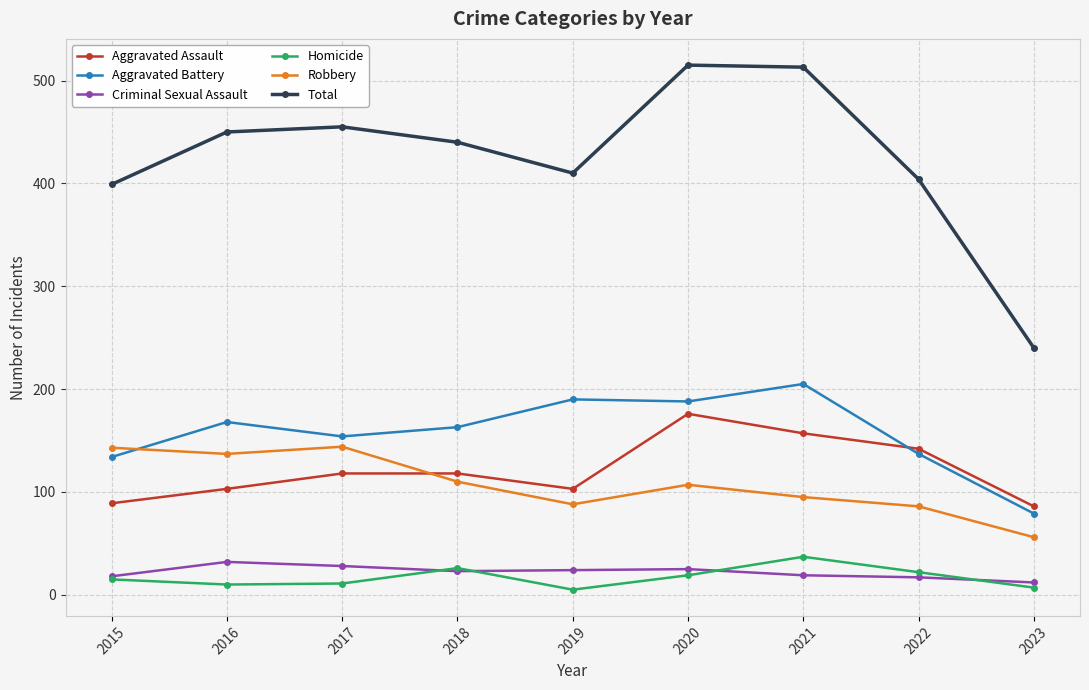

What is the value of the Aggravated Battery point at the 7th from the left?

205